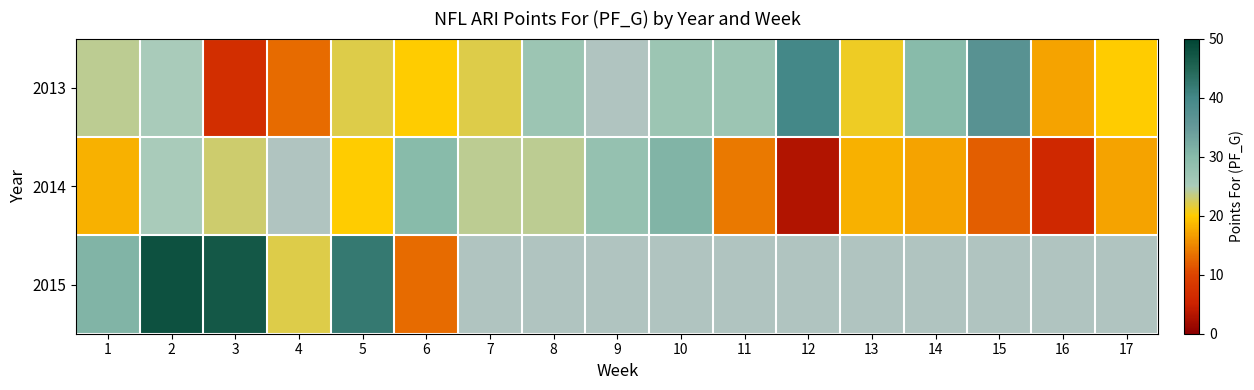

What is the sum of the 2014 values at 17 and 13?

35.0